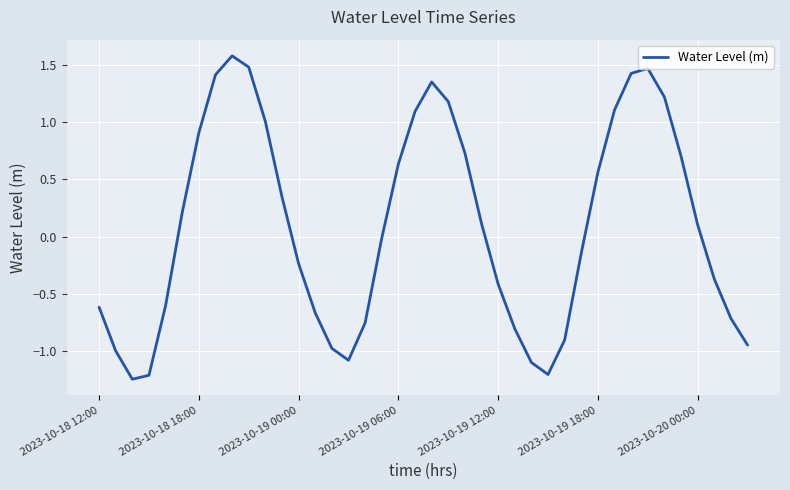

How many interior local valleys (lower than both neighbors) does the data have?

3